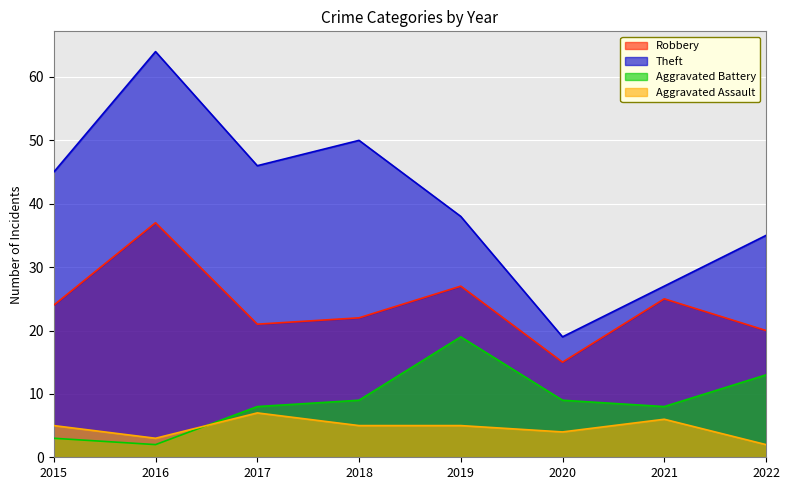

What is the value of the Theft point at the 4th from the left?

50